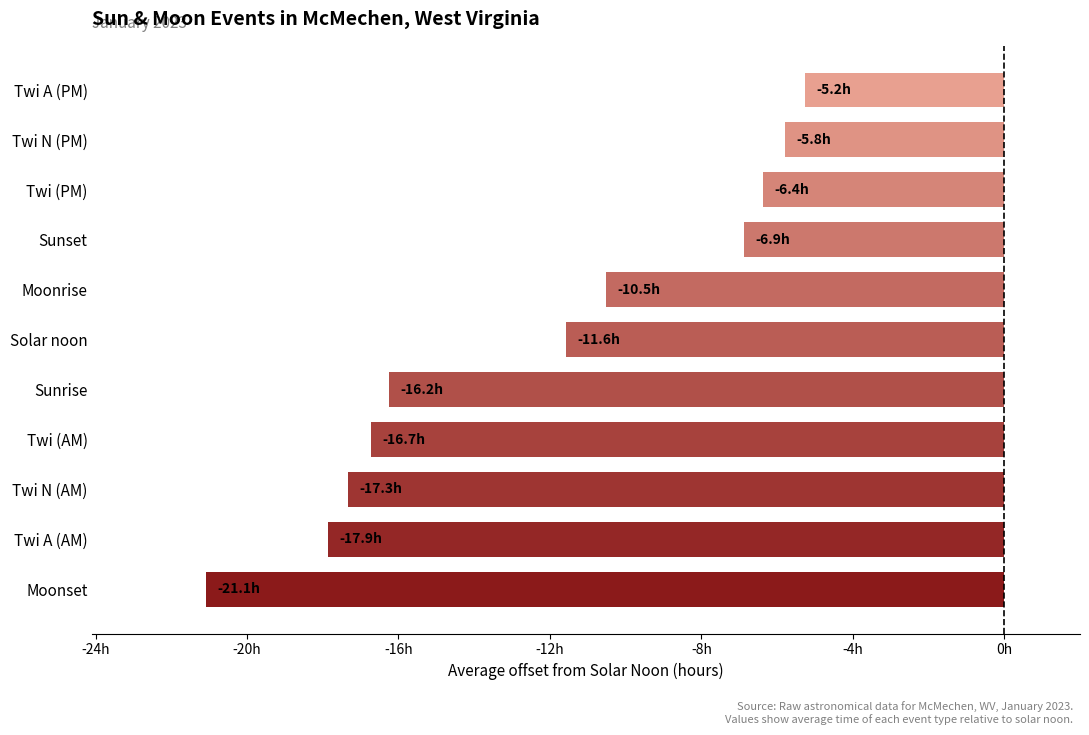

Are the bars horizontal?

Yes